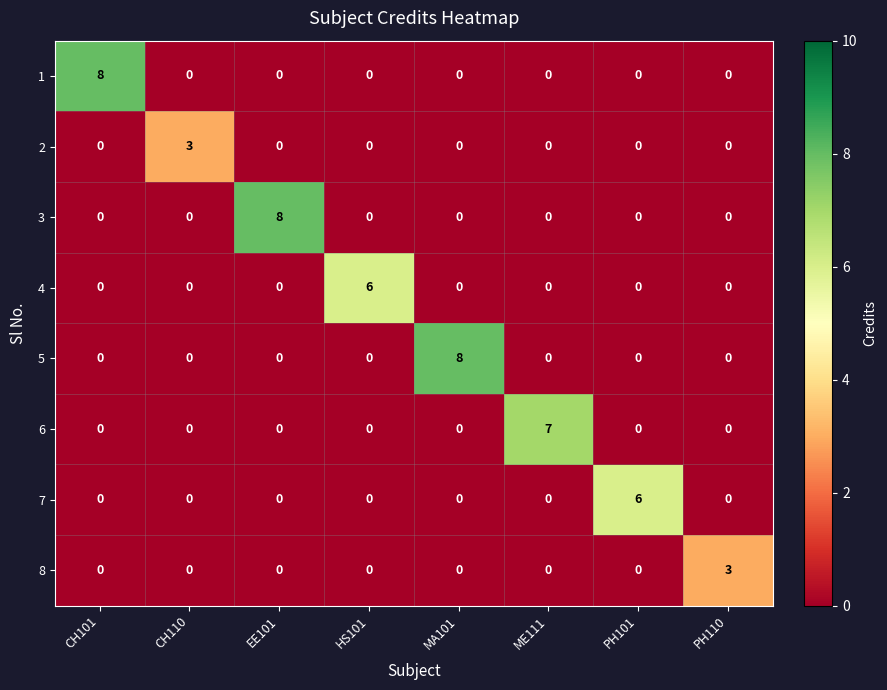

What is the highest value of the 2 series?

3